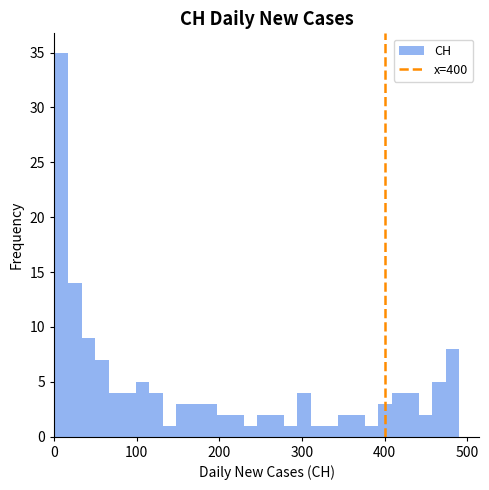

Read against the x-axis, roughly where is the centre of the tallest bar?

10